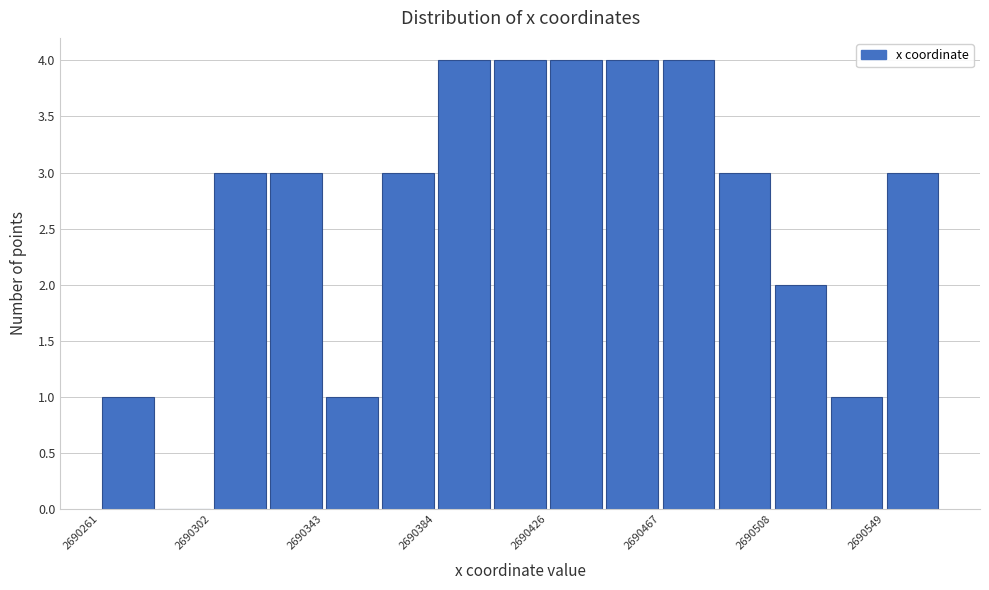

How tall is the bar that spans 2690550 to 2690570 on the x-axis? Neither the bar edges nor the heights are printed on the chart, so give them approximately, as read against the axes.

3